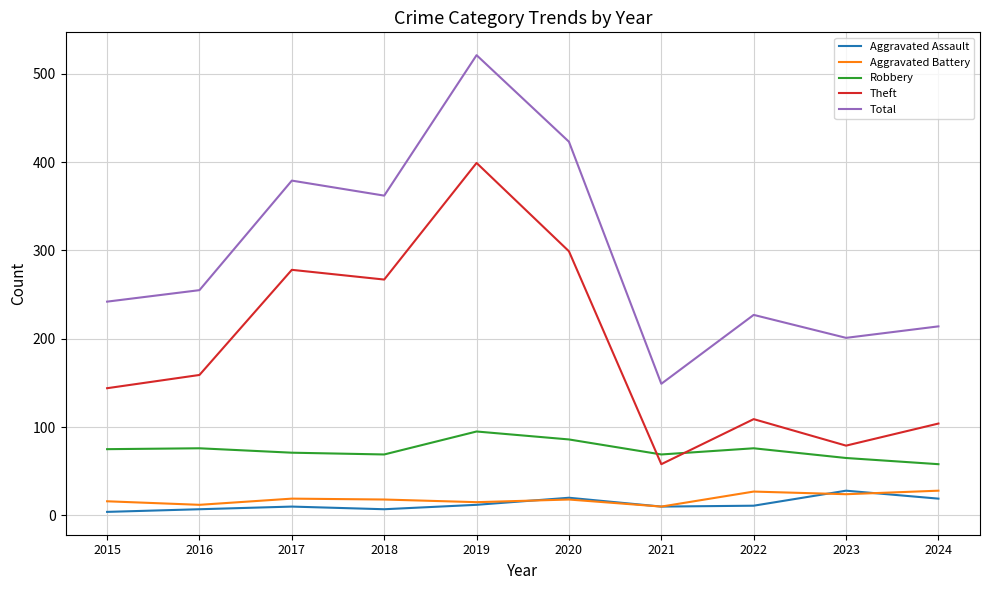

Rank the categories by Total value from lowest to highest.

2021, 2023, 2024, 2022, 2015, 2016, 2018, 2017, 2020, 2019